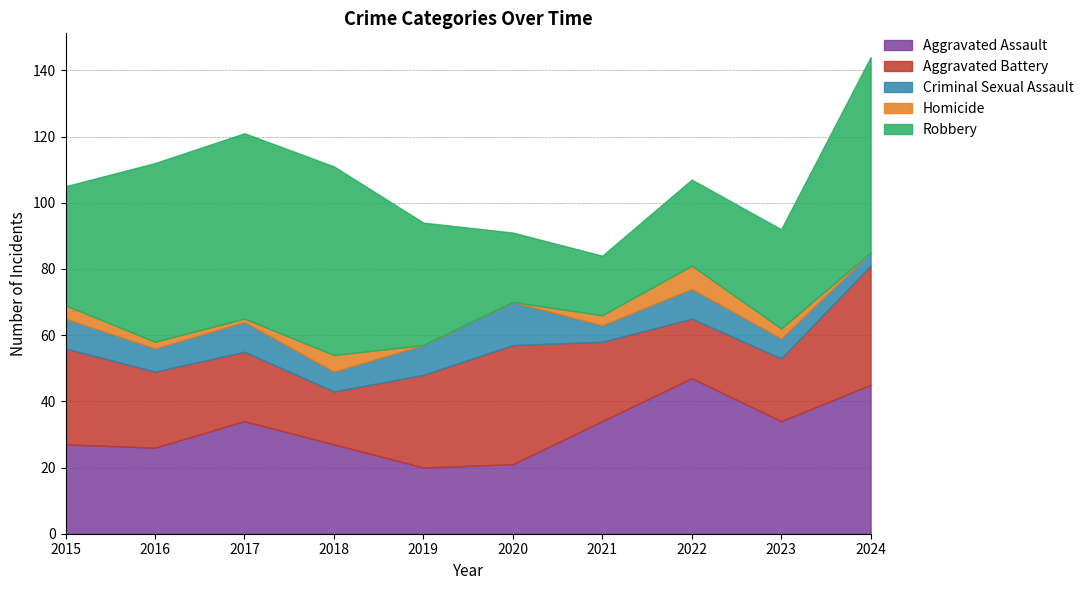

Which has a higher value, 2018 or 2021?

2021